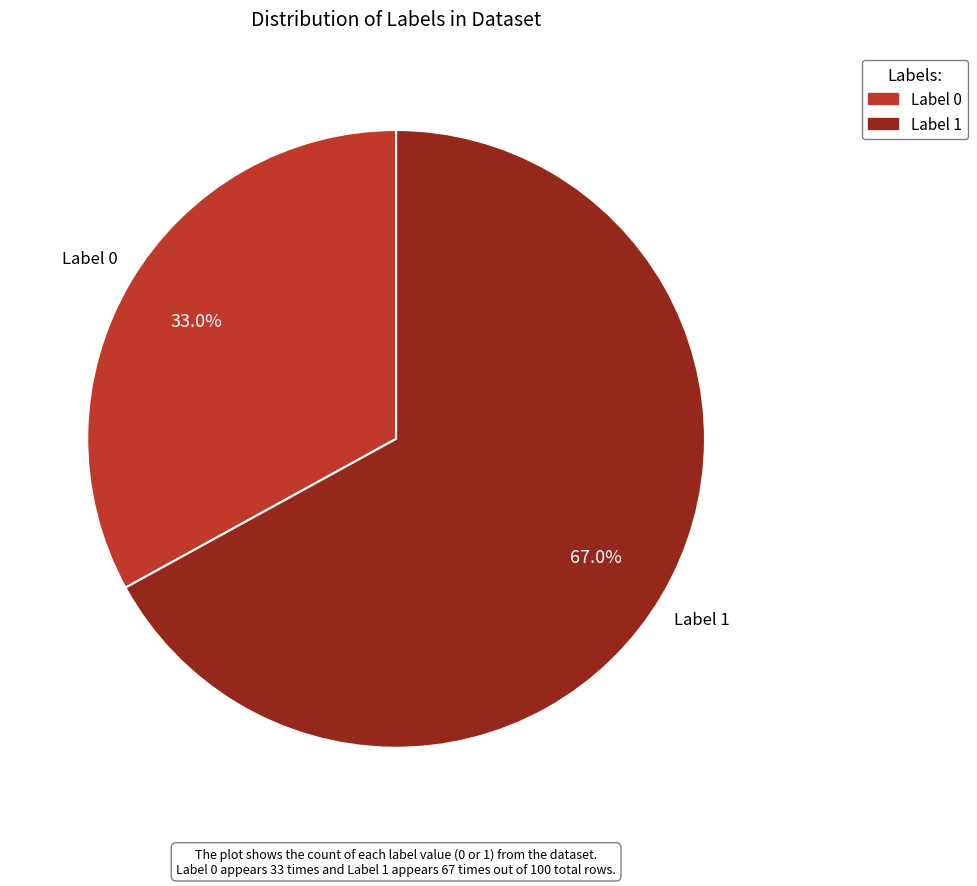

Does any single category account for the majority?

Yes